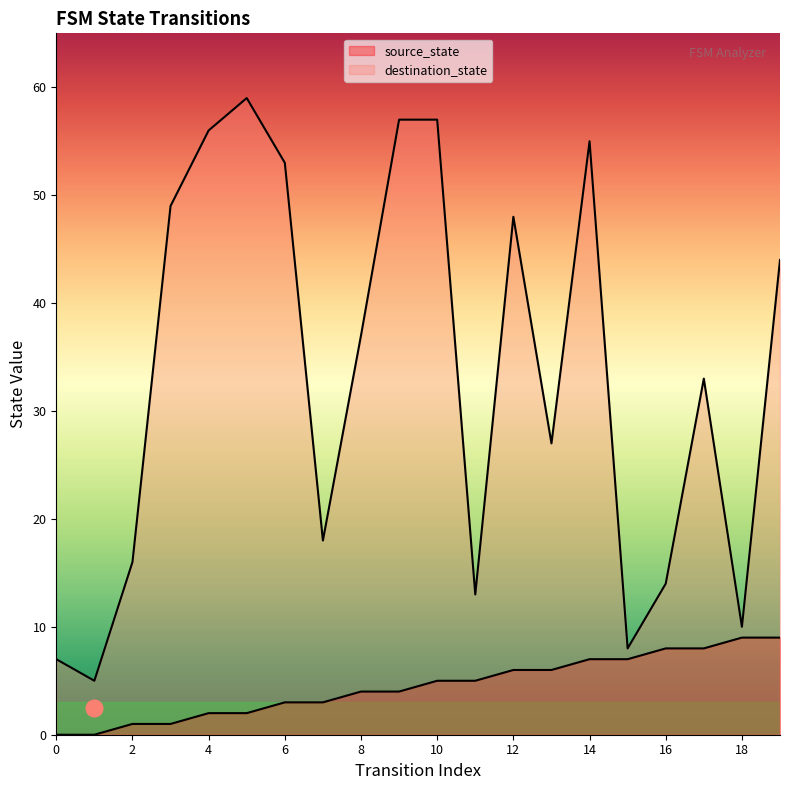

Which series has the largest range (max minus min)?

destination_state